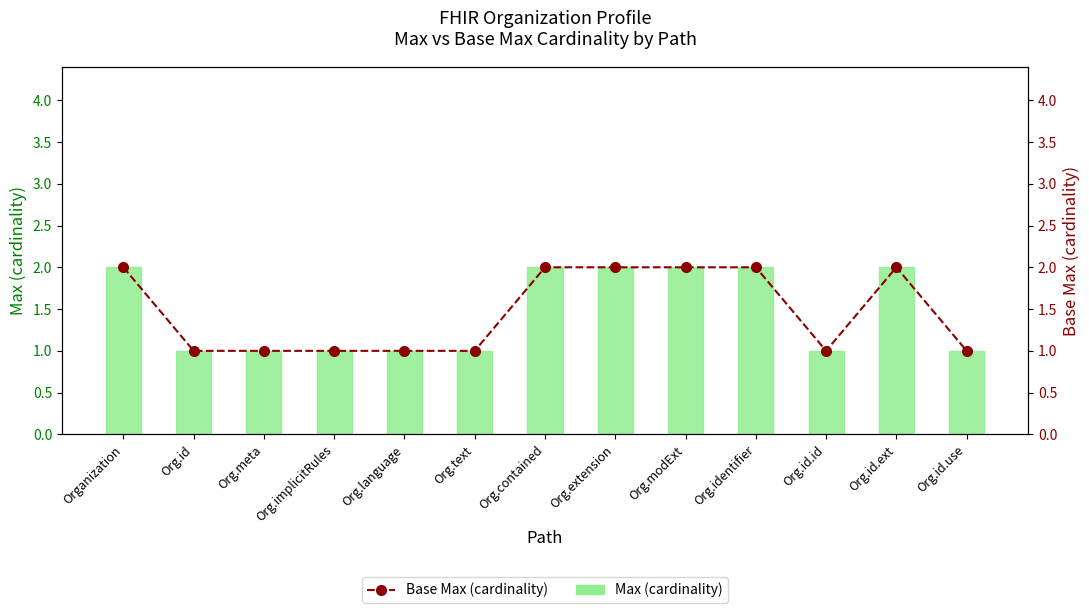

Reading left to right, transcribe all the data shown in this chart.

Max (cardinality): Organization=2	Org.id=1	Org.meta=1	Org.implicitRules=1	Org.language=1	Org.text=1	Org.contained=2	Org.extension=2	Org.modExt=2	Org.identifier=2	Org.id.id=1	Org.id.ext=2	Org.id.use=1
Base Max (cardinality): Organization=2	Org.id=1	Org.meta=1	Org.implicitRules=1	Org.language=1	Org.text=1	Org.contained=2	Org.extension=2	Org.modExt=2	Org.identifier=2	Org.id.id=1	Org.id.ext=2	Org.id.use=1